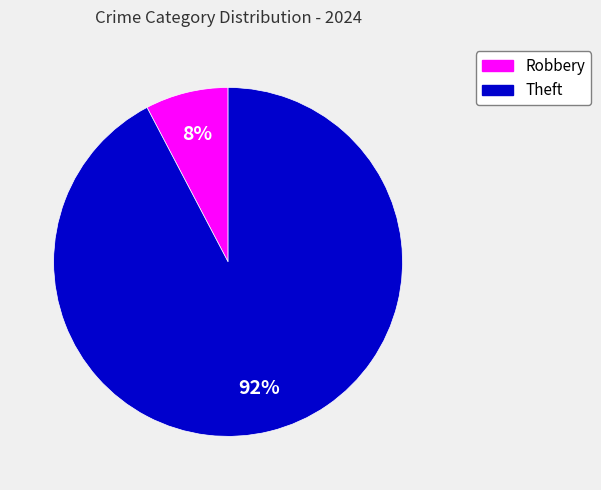

To the nearest percent, what is the average slice percentage?

50%